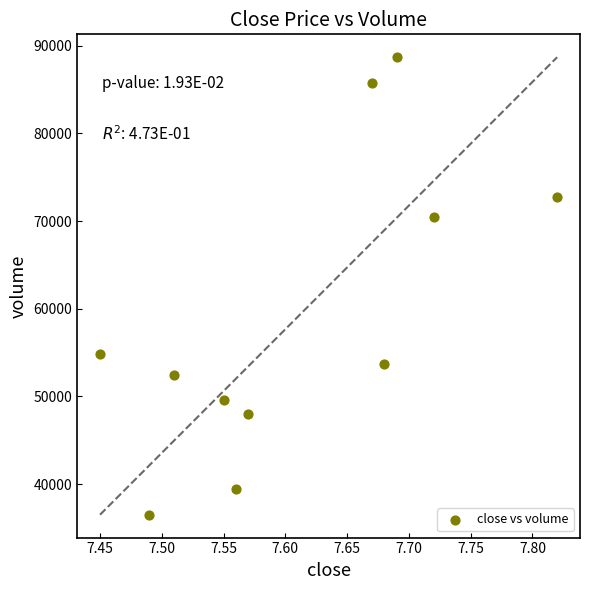

What is the range of Y values (max minus min)?

52184.9